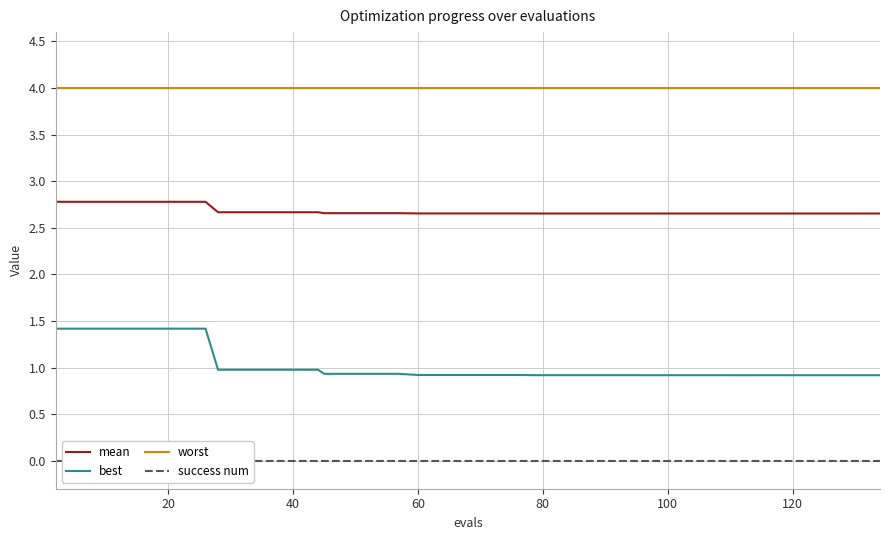

At how many categories does at least one series exceed 0?

40